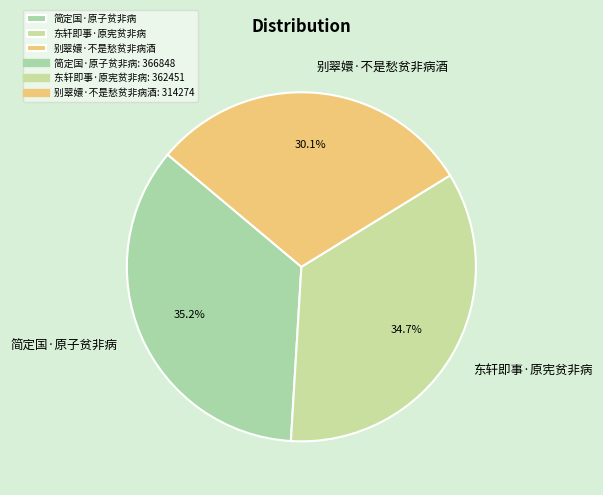

The 别翠嬛·不是愁贫非病酒 slice represents 30% of the pie. True or false?

True